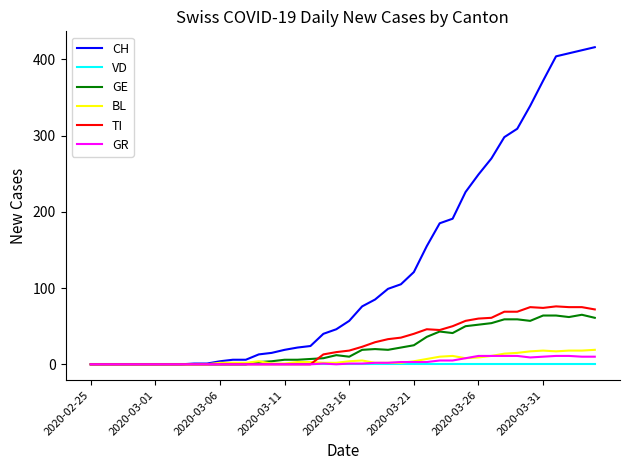

Which series has the largest range (max minus min)?

CH